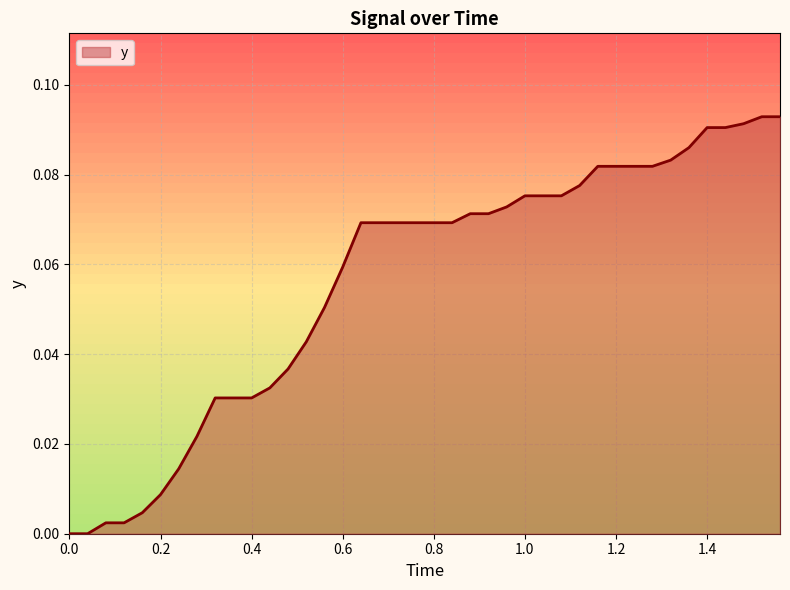

Does the chart have visible grid lines?

Yes